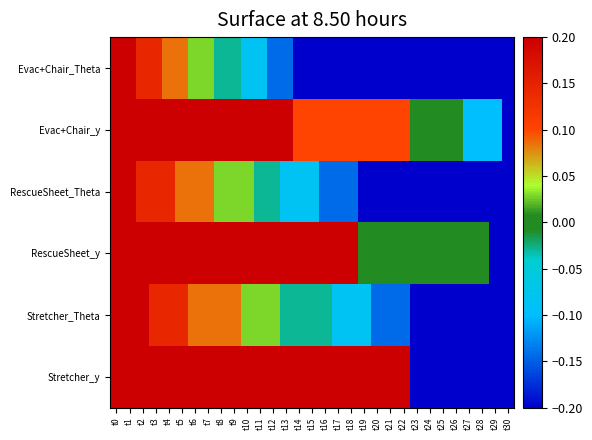

Reading right to left, list all the values displayed in this chart.

Evac+Chair_Theta: t30=-0.2	t29=-0.2	t28=-0.2	t27=-0.2	t26=-0.2	t25=-0.2	t24=-0.2	t23=-0.2	t22=-0.2	t21=-0.2	t20=-0.2	t19=-0.2	t18=-0.2	t17=-0.2	t16=-0.2	t15=-0.2	t14=-0.2	t13=-0.1	t12=-0.1	t11=-0.1	t10=-0.1	t9=-0.0	t8=-0.0	t7=0.0	t6=0.0	t5=0.1	t4=0.1	t3=0.1	t2=0.1	t1=0.2	t0=0.2
Evac+Chair_y: t30=-0.2	t29=-0.1	t28=-0.1	t27=-0.1	t26=0.0	t25=0.0	t24=0.0	t23=0.0	t22=0.1	t21=0.1	t20=0.1	t19=0.1	t18=0.1	t17=0.1	t16=0.1	t15=0.1	t14=0.1	t13=0.2	t12=0.2	t11=0.2	t10=0.2	t9=0.2	t8=0.2	t7=0.2	t6=0.2	t5=0.2	t4=0.2	t3=0.2	t2=0.2	t1=0.2	t0=0.2
RescueSheet_Theta: t30=-0.2	t29=-0.2	t28=-0.2	t27=-0.2	t26=-0.2	t25=-0.2	t24=-0.2	t23=-0.2	t22=-0.2	t21=-0.2	t20=-0.2	t19=-0.2	t18=-0.1	t17=-0.1	t16=-0.1	t15=-0.1	t14=-0.1	t13=-0.1	t12=-0.0	t11=-0.0	t10=0.0	t9=0.0	t8=0.0	t7=0.1	t6=0.1	t5=0.1	t4=0.1	t3=0.1	t2=0.1	t1=0.2	t0=0.2
RescueSheet_y: t30=-0.2	t29=-0.2	t28=0.0	t27=0.0	t26=0.0	t25=0.0	t24=0.0	t23=0.0	t22=0.0	t21=0.0	t20=0.0	t19=0.0	t18=0.2	t17=0.2	t16=0.2	t15=0.2	t14=0.2	t13=0.2	t12=0.2	t11=0.2	t10=0.2	t9=0.2	t8=0.2	t7=0.2	t6=0.2	t5=0.2	t4=0.2	t3=0.2	t2=0.2	t1=0.2	t0=0.2
Stretcher_Theta: t30=-0.2	t29=-0.2	t28=-0.2	t27=-0.2	t26=-0.2	t25=-0.2	t24=-0.2	t23=-0.2	t22=-0.1	t21=-0.1	t20=-0.1	t19=-0.1	t18=-0.1	t17=-0.1	t16=-0.0	t15=-0.0	t14=-0.0	t13=-0.0	t12=0.0	t11=0.0	t10=0.0	t9=0.1	t8=0.1	t7=0.1	t6=0.1	t5=0.1	t4=0.1	t3=0.1	t2=0.2	t1=0.2	t0=0.2
Stretcher_y: t30=-0.2	t29=-0.2	t28=-0.2	t27=-0.2	t26=-0.2	t25=-0.2	t24=-0.2	t23=-0.2	t22=0.2	t21=0.2	t20=0.2	t19=0.2	t18=0.2	t17=0.2	t16=0.2	t15=0.2	t14=0.2	t13=0.2	t12=0.2	t11=0.2	t10=0.2	t9=0.2	t8=0.2	t7=0.2	t6=0.2	t5=0.2	t4=0.2	t3=0.2	t2=0.2	t1=0.2	t0=0.2